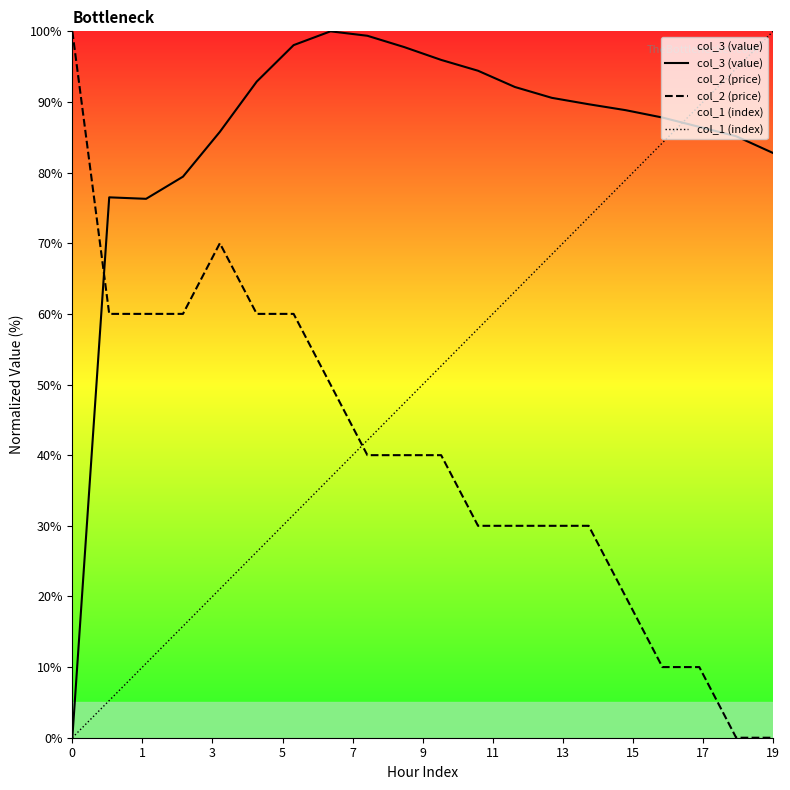

At which category is the sum across all series the highest?

14